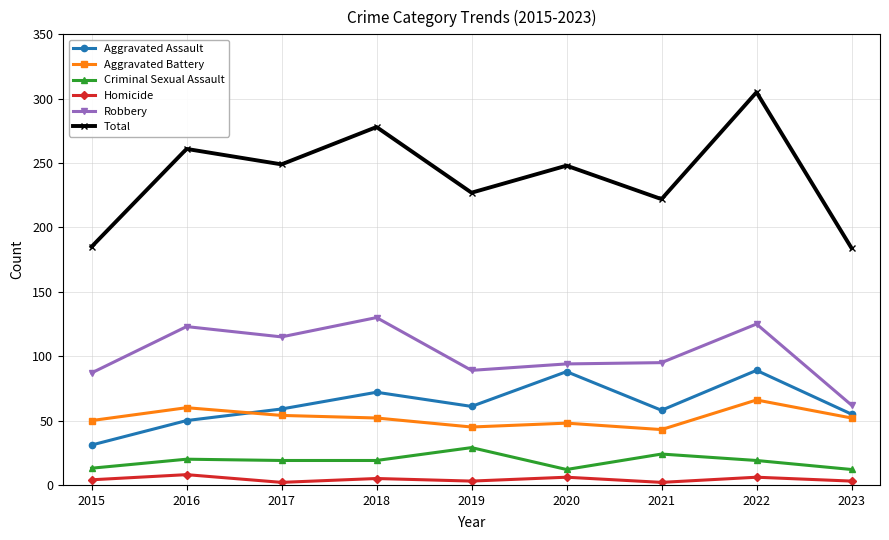

At which category does the chart reach its peak across all series?

2022